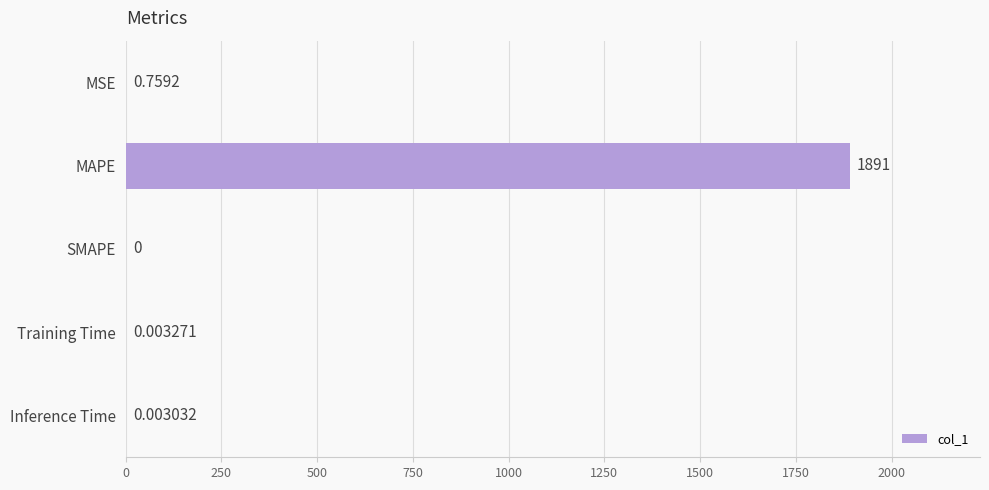

Count the number of data series in this chart.

1